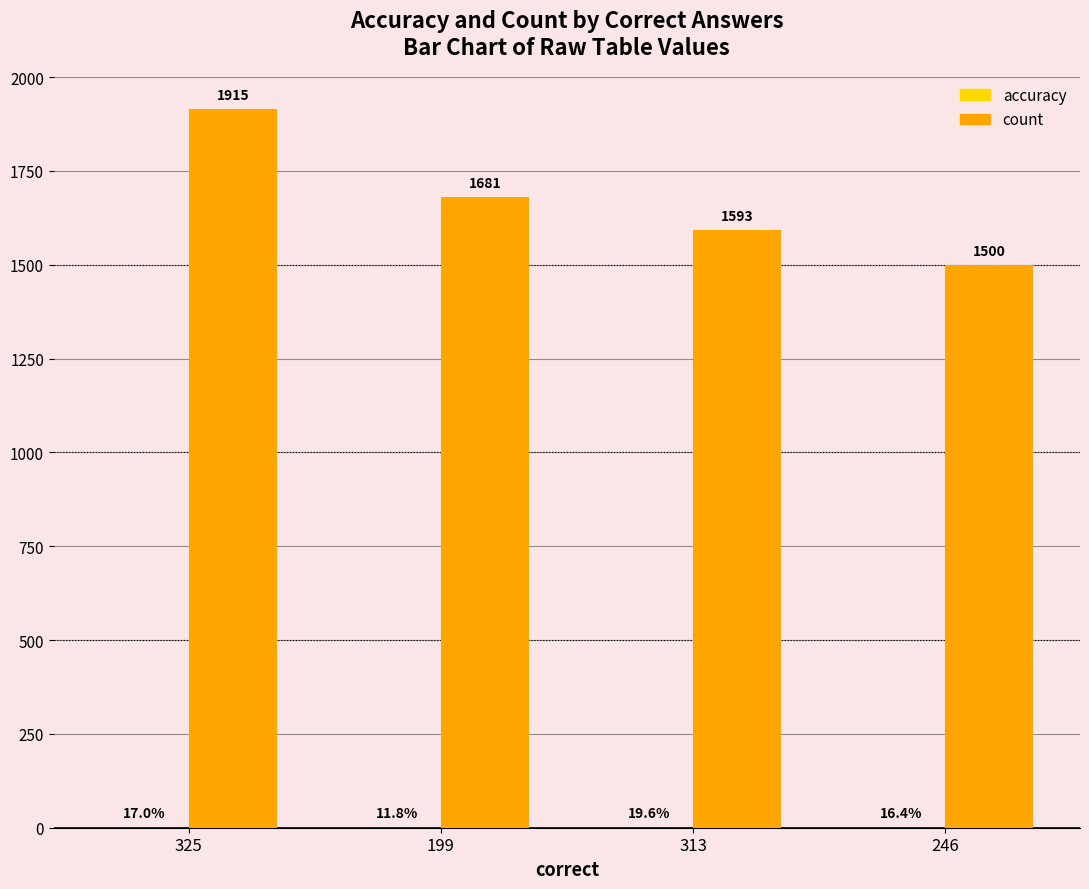

Is it true that count equals 1593.0 at 313?

True